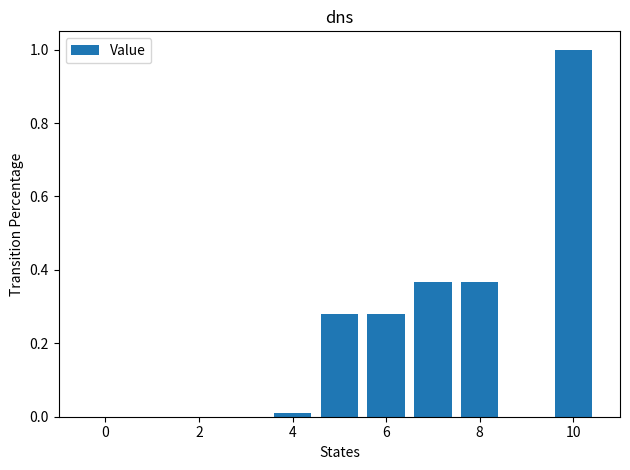

What is the greatest value displayed?

1.0